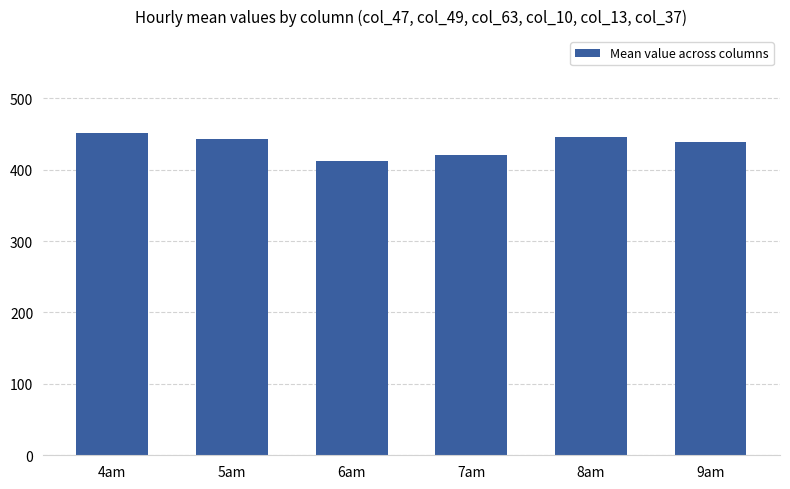

Which category has the highest value across all series?

4am